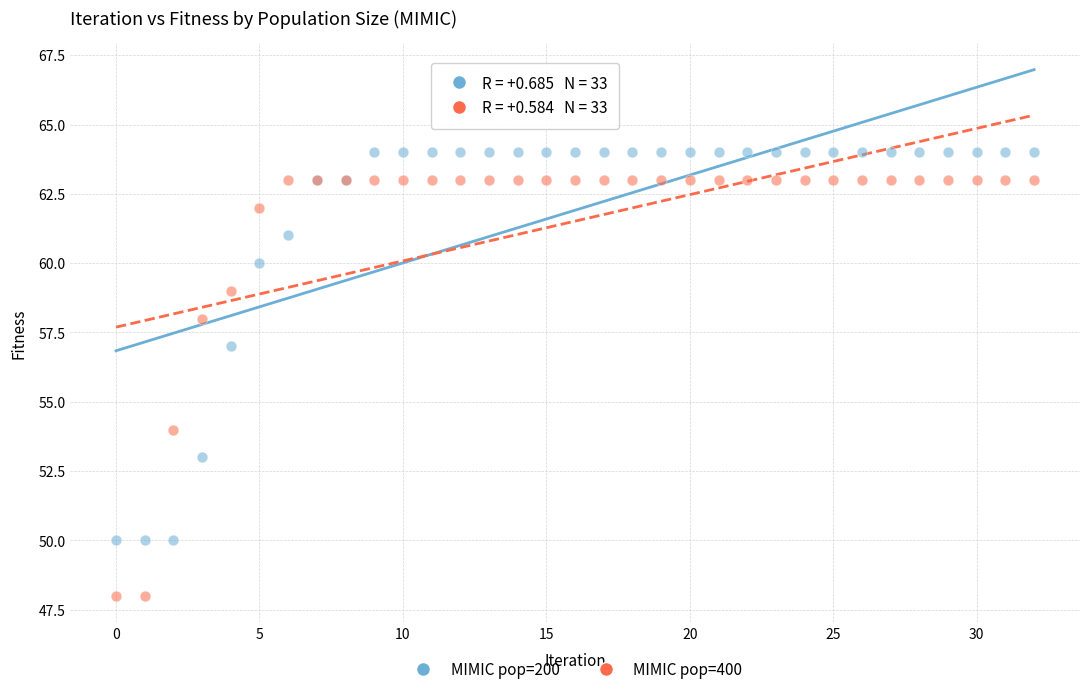

Which series contains the lowest Y value?

MIMIC pop=400